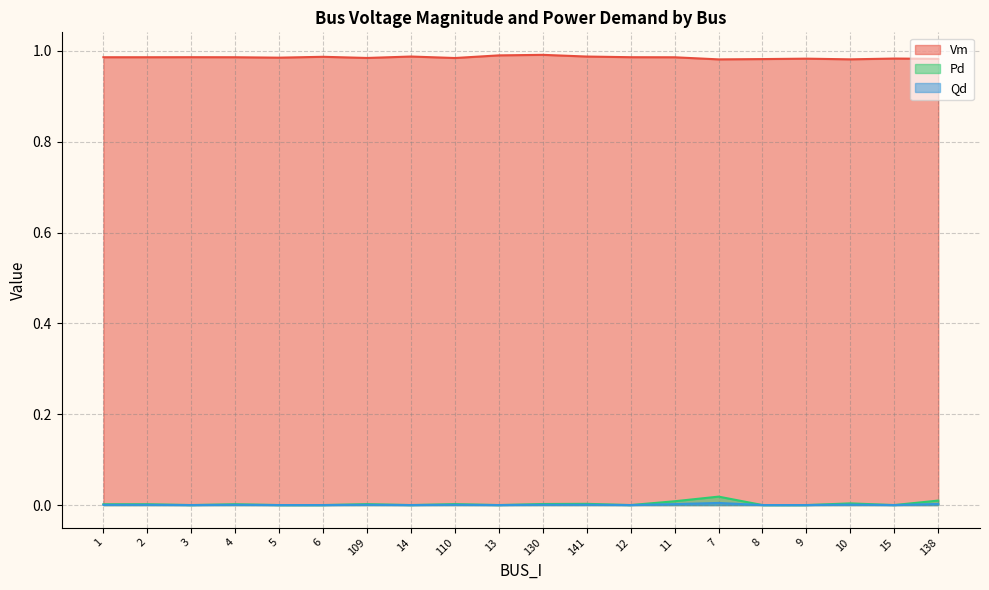

What is the spread (max minus min) of values at 141?

1.0